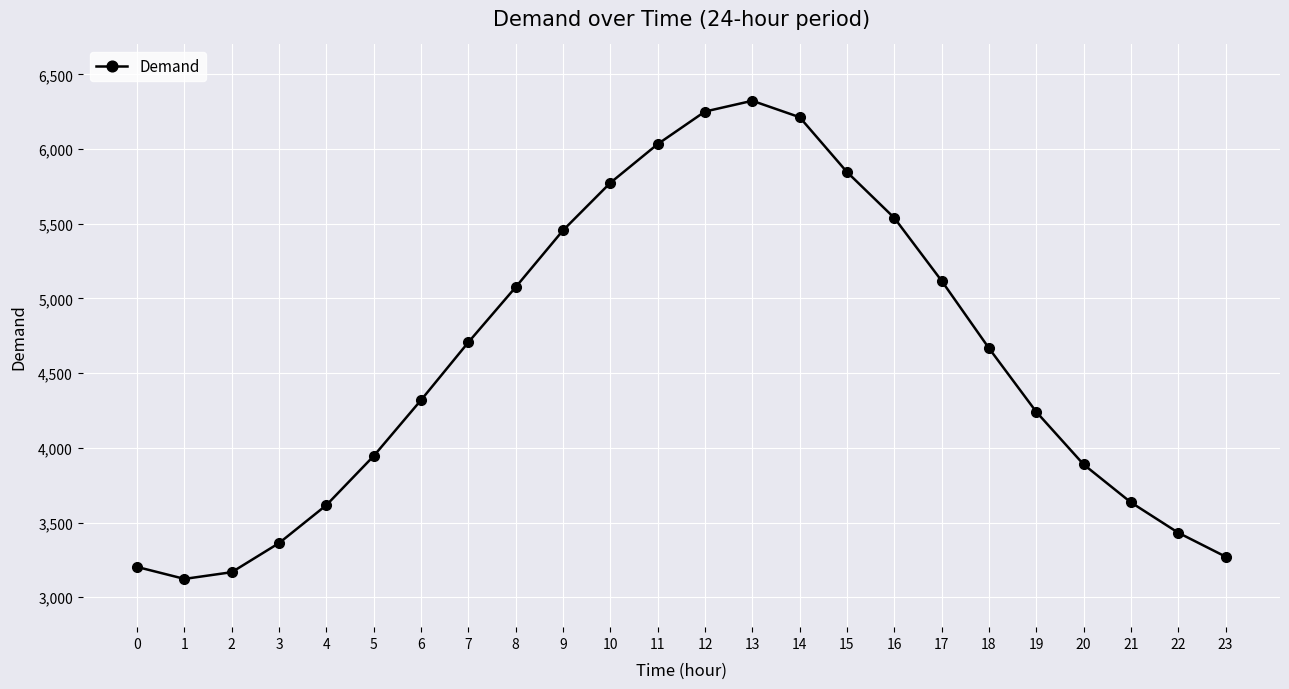

What is the difference between the maximum and minimum values?

3200